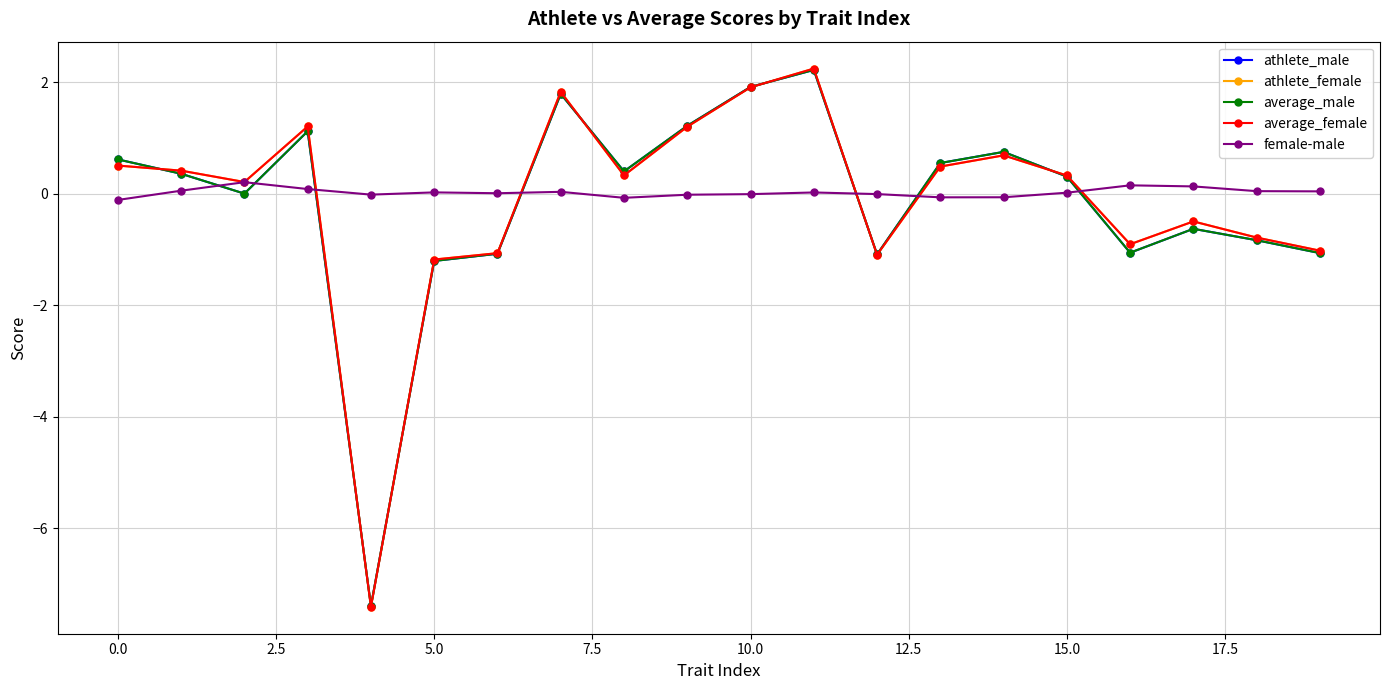

True or false: average_male has more than 0 points higher than both neighbors.

True